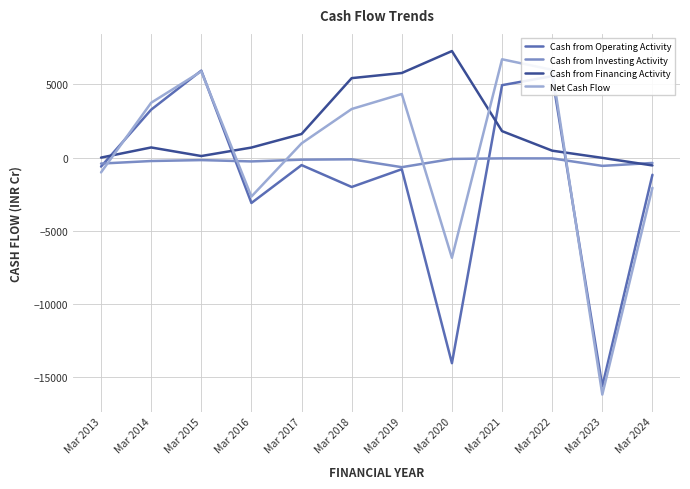

Does the chart display data point markers on the line(s)?

No